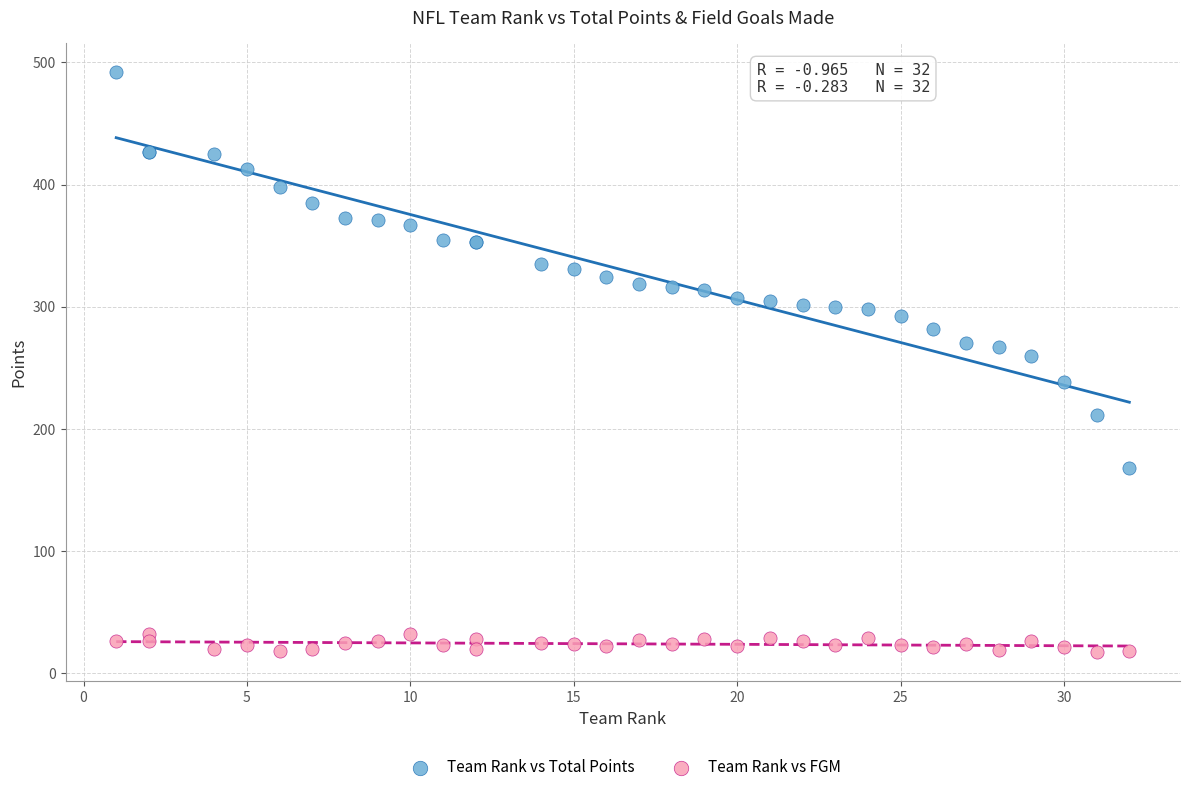

Which series has the widest spread of Y values?

Team Rank vs Total Points